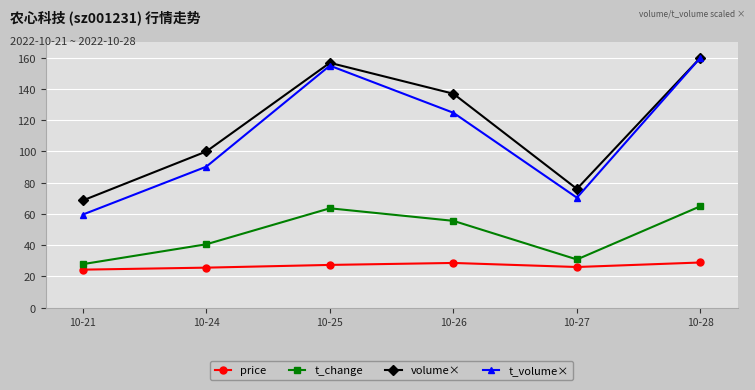

True or false: volume× and t_change cross at least once.

False